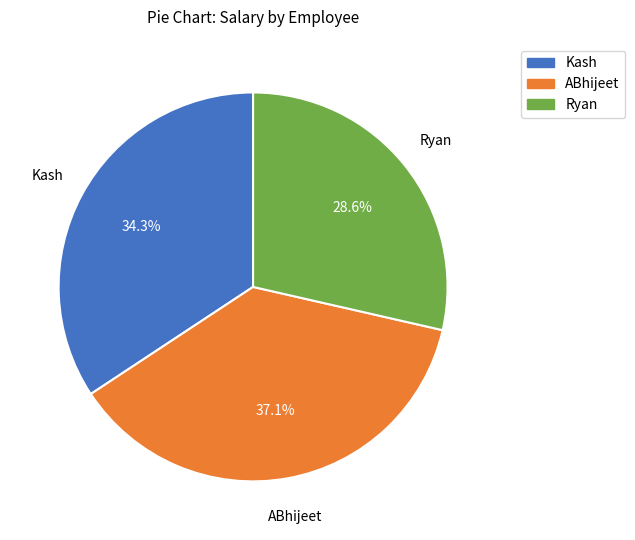

How many slices are in this pie chart?

3